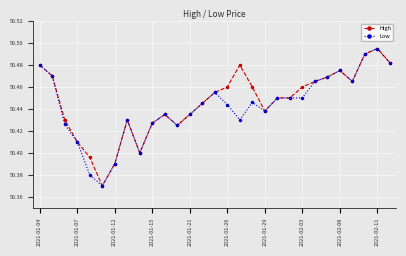

How many Low values are between 50 and 51?

29